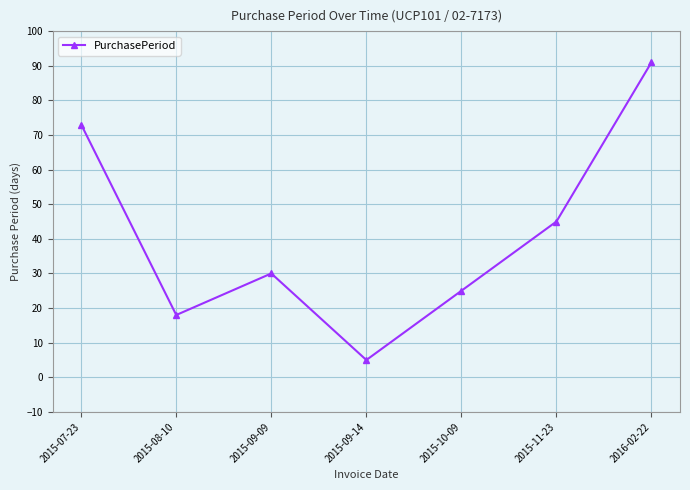

What is the difference between the maximum and minimum values?

86